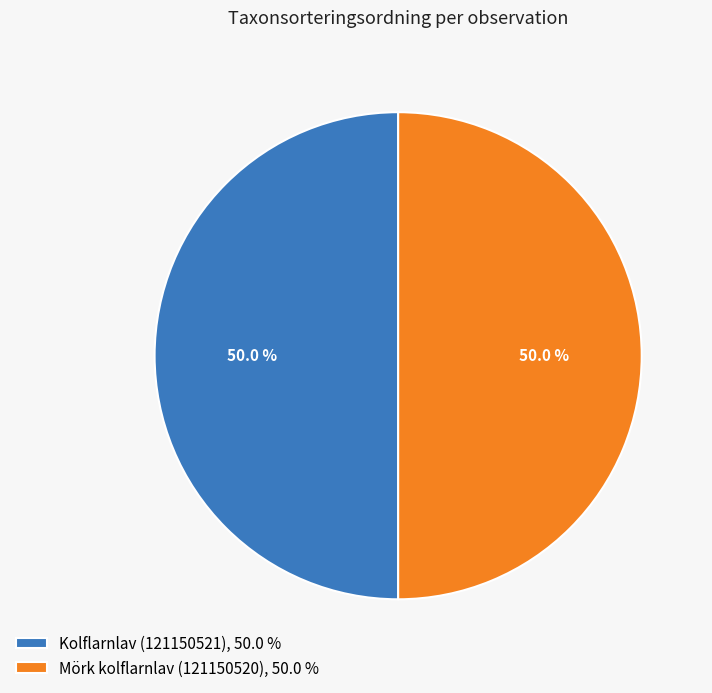

Combined, what portion of the pie is Mörk kolflarnlav (121150520), 50.0 % and Kolflarnlav (121150521), 50.0 %?

100.0%